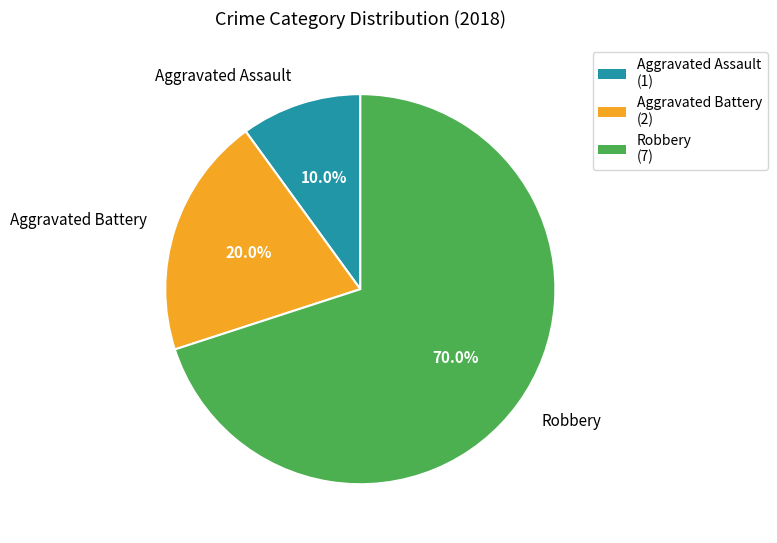

Which slice is the largest?

Robbery